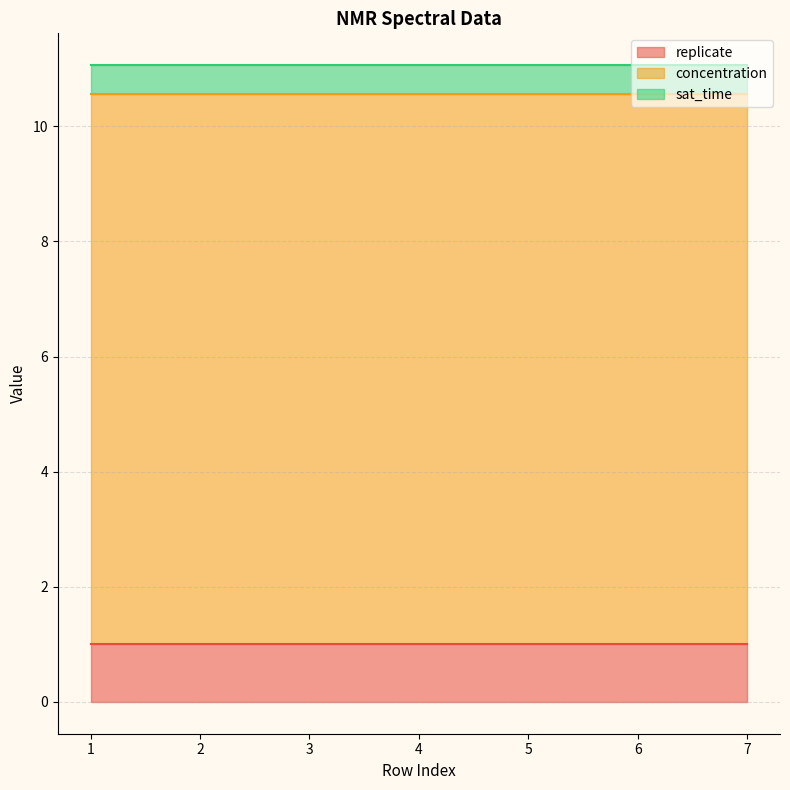

What are all the series names shown in the legend?

replicate, concentration, sat_time